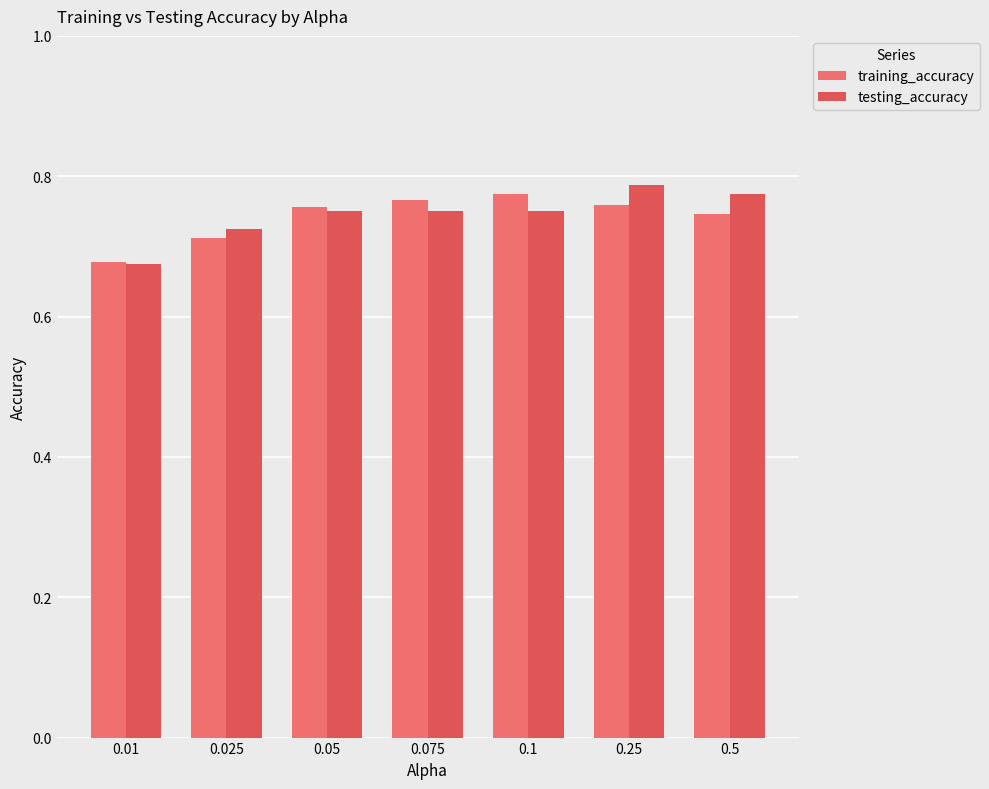

How many data points does each series have?

7